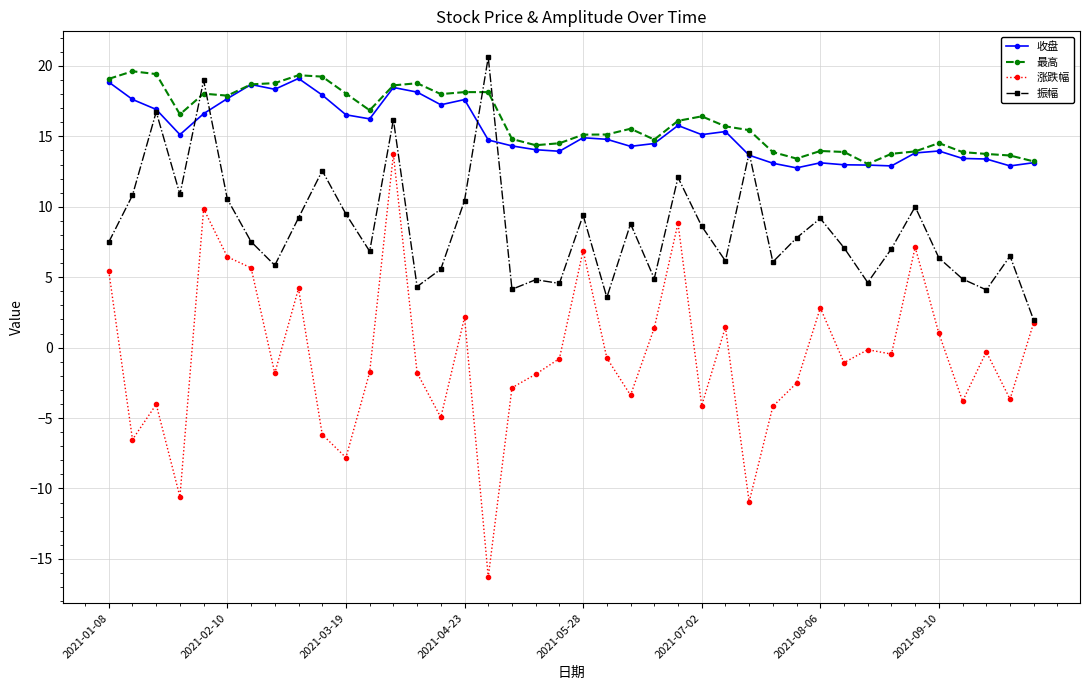

What is the highest value of the 振幅 series?

20.6